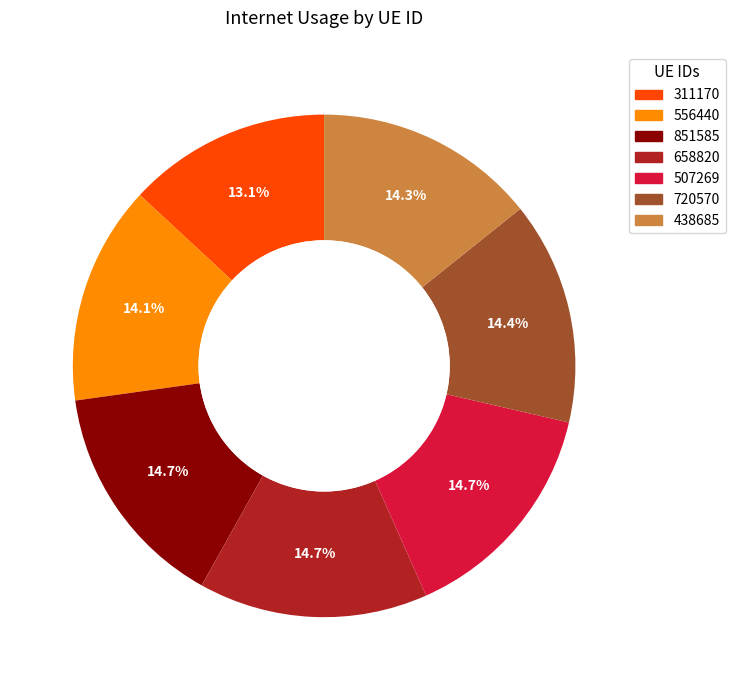

Which category has the smallest portion of the pie?

311170